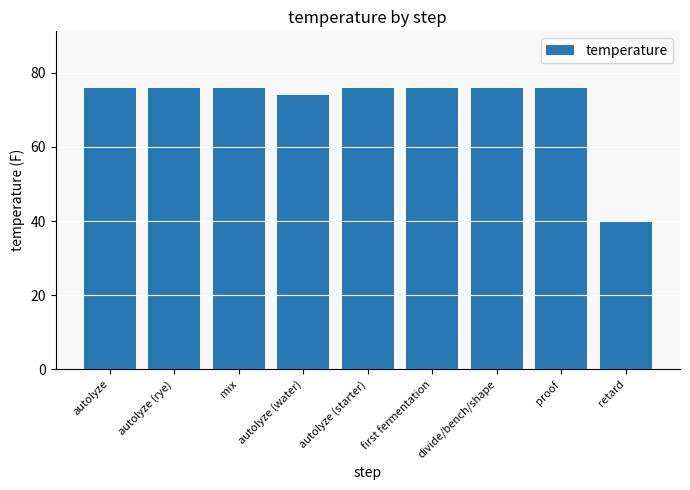

What is the greatest value displayed?

76